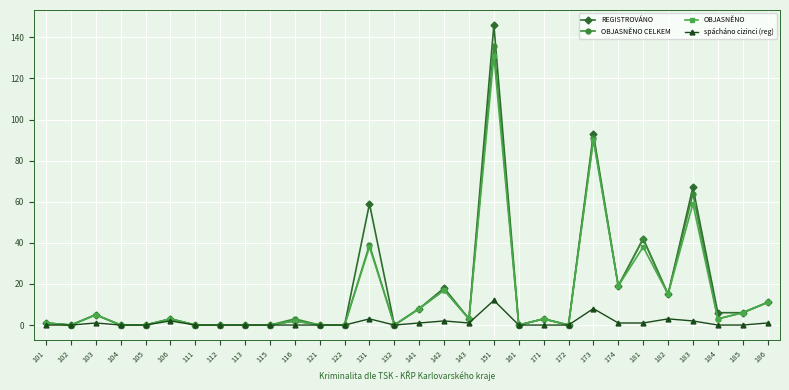

At which category is the sum across all series the highest?

151